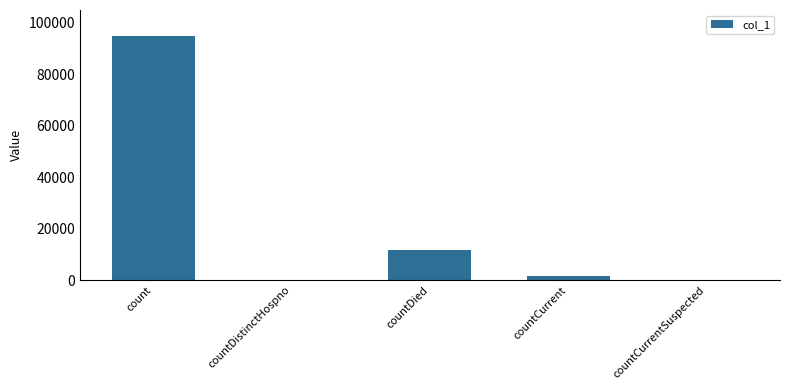

What is the average value?

21619